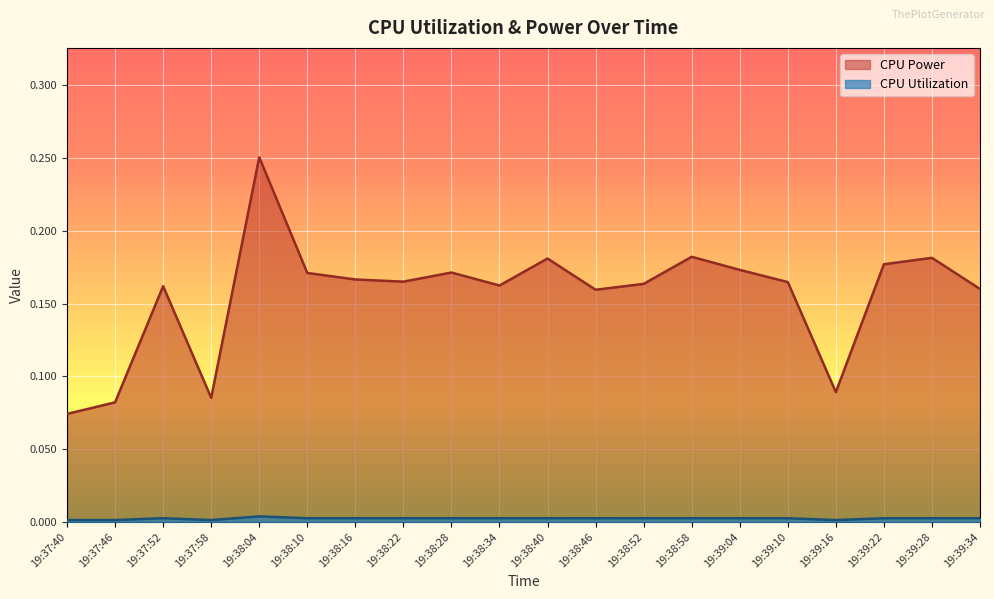

The value of CPU Utilization at 19:38:34 is 0.0. True or false?

True